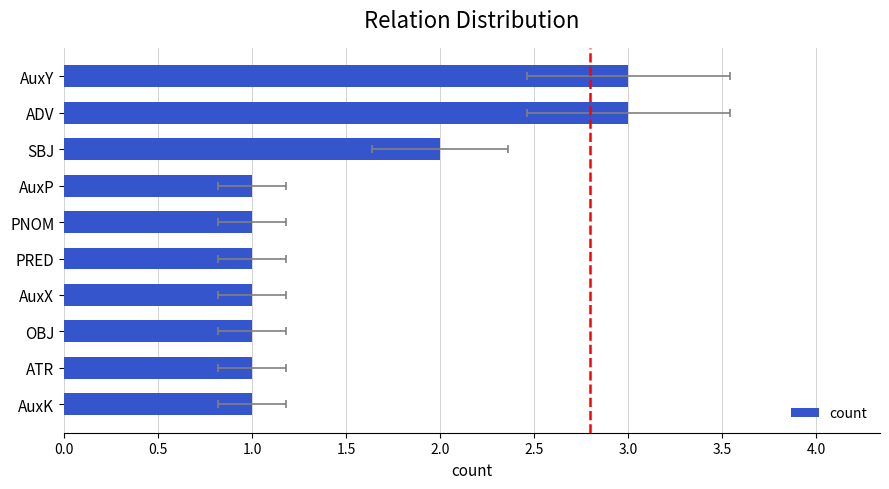

What is the value of the 4th bar from the left?

1